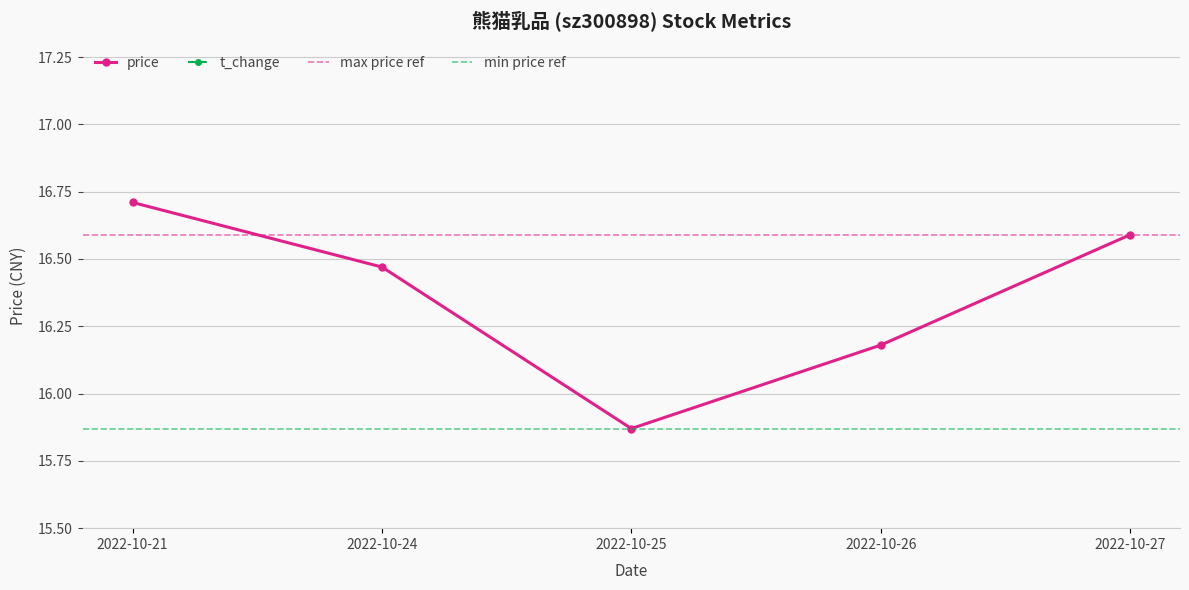

What is the difference between the highest and lowest values at 2022-10-27?

15.5